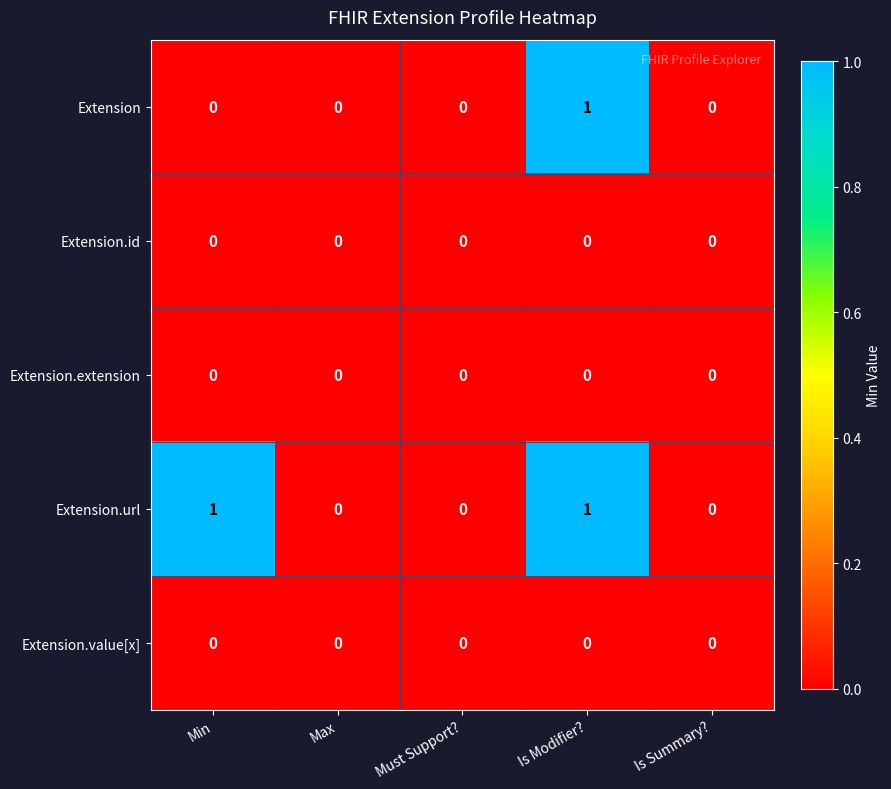

Is it true that Extension equals 1 at Is Modifier??

True